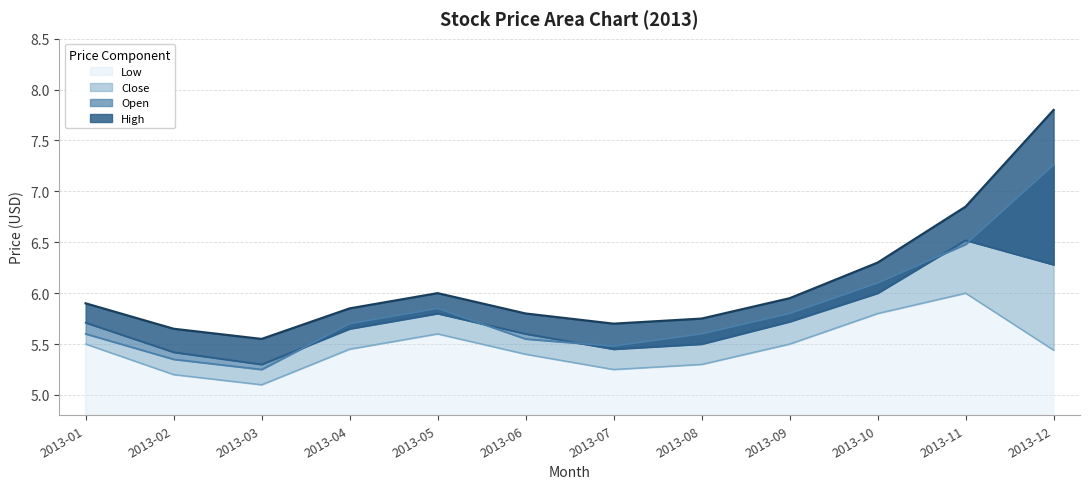

The Low series shows 7.2 at 2013-07. True or false?

False